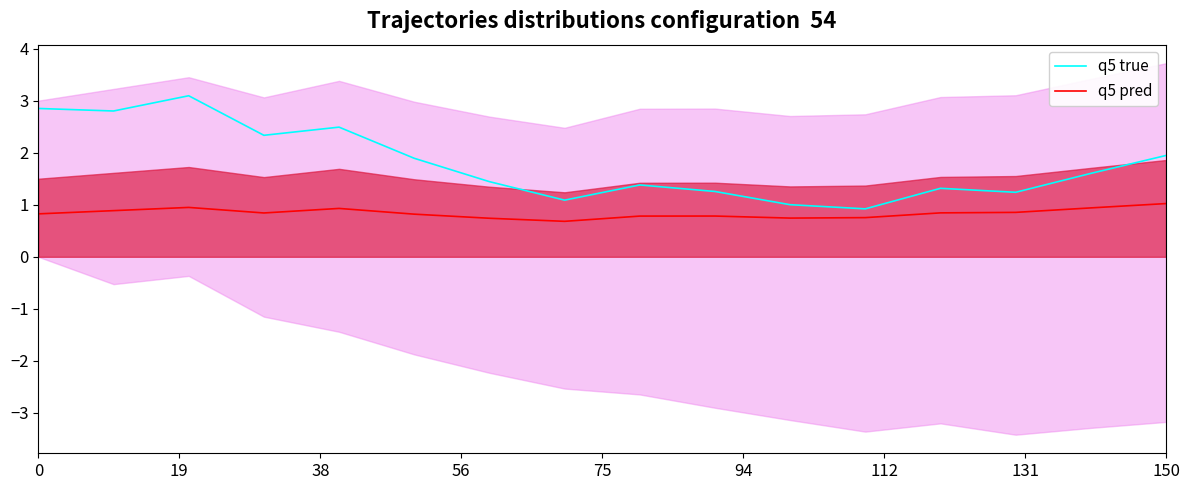

What is the sum of all q5 pred values?

13.4